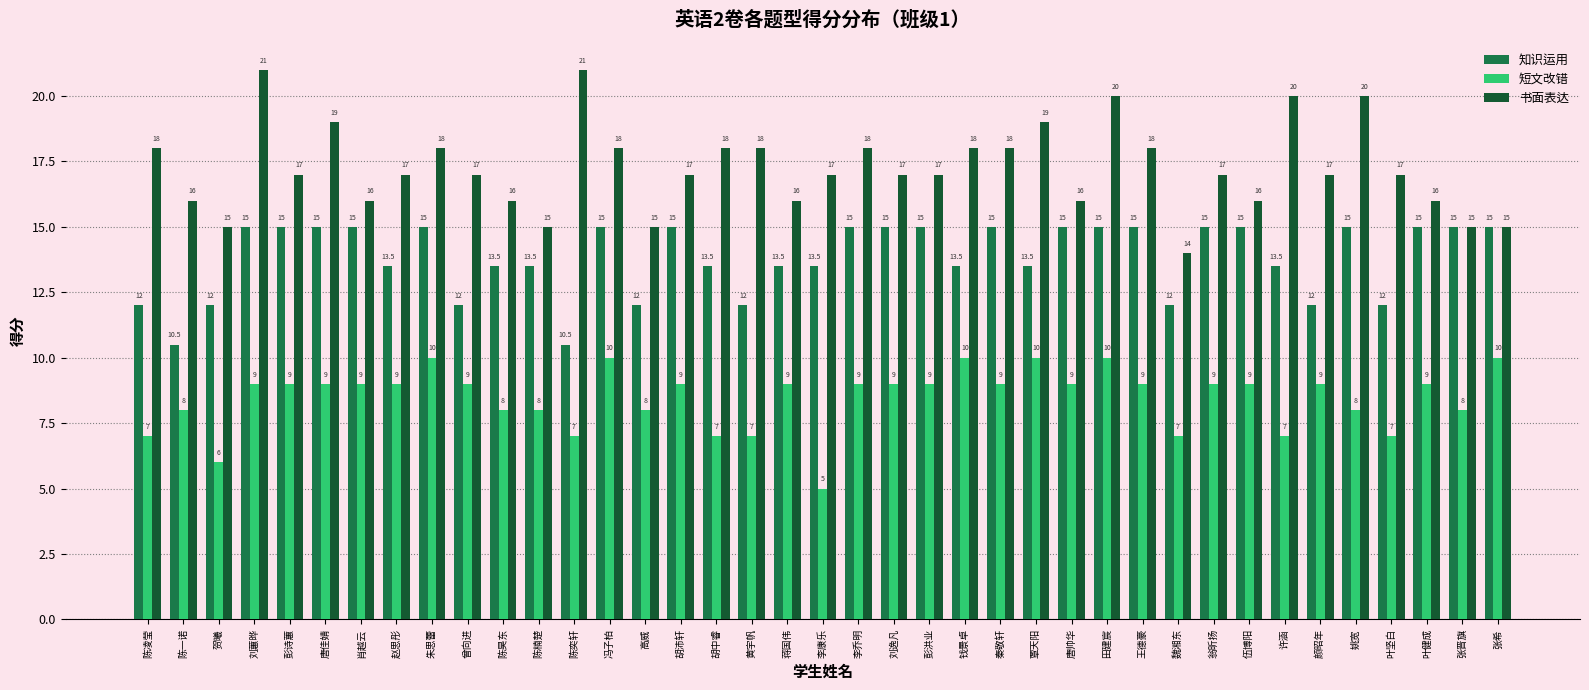

Reading left to right, extract all data points from this chart.

知识运用: 陈凌莹=12.0	陈一诺=10.5	贺曦=12.0	刘蕙晔=15.0	彭诗蕙=15.0	唐佳婧=15.0	肖越云=15.0	赵思彤=13.5	朱思蕾=15.0	曾向进=12.0	陈昊东=13.5	陈楠楚=13.5	陈奕轩=10.5	冯子柏=15.0	高威=12.0	胡沛轩=15.0	胡中睿=13.5	黄宇帆=12.0	蒋国伟=13.5	李康乐=13.5	李乔明=15.0	刘逸凡=15.0	彭洪业=15.0	钱景卓=13.5	秦敬轩=15.0	覃天阳=13.5	唐帅华=15.0	田建宸=15.0	王德豪=15.0	魏湘东=12.0	翁昕扬=15.0	伍博阳=15.0	许涵=13.5	颜昭年=12.0	姚宽=15.0	叶坚白=12.0	叶健成=15.0	张晋旗=15.0	张希=15.0
短文改错: 陈凌莹=7.0	陈一诺=8.0	贺曦=6.0	刘蕙晔=9.0	彭诗蕙=9.0	唐佳婧=9.0	肖越云=9.0	赵思彤=9.0	朱思蕾=10.0	曾向进=9.0	陈昊东=8.0	陈楠楚=8.0	陈奕轩=7.0	冯子柏=10.0	高威=8.0	胡沛轩=9.0	胡中睿=7.0	黄宇帆=7.0	蒋国伟=9.0	李康乐=5.0	李乔明=9.0	刘逸凡=9.0	彭洪业=9.0	钱景卓=10.0	秦敬轩=9.0	覃天阳=10.0	唐帅华=9.0	田建宸=10.0	王德豪=9.0	魏湘东=7.0	翁昕扬=9.0	伍博阳=9.0	许涵=7.0	颜昭年=9.0	姚宽=8.0	叶坚白=7.0	叶健成=9.0	张晋旗=8.0	张希=10.0
书面表达: 陈凌莹=18.0	陈一诺=16.0	贺曦=15.0	刘蕙晔=21.0	彭诗蕙=17.0	唐佳婧=19.0	肖越云=16.0	赵思彤=17.0	朱思蕾=18.0	曾向进=17.0	陈昊东=16.0	陈楠楚=15.0	陈奕轩=21.0	冯子柏=18.0	高威=15.0	胡沛轩=17.0	胡中睿=18.0	黄宇帆=18.0	蒋国伟=16.0	李康乐=17.0	李乔明=18.0	刘逸凡=17.0	彭洪业=17.0	钱景卓=18.0	秦敬轩=18.0	覃天阳=19.0	唐帅华=16.0	田建宸=20.0	王德豪=18.0	魏湘东=14.0	翁昕扬=17.0	伍博阳=16.0	许涵=20.0	颜昭年=17.0	姚宽=20.0	叶坚白=17.0	叶健成=16.0	张晋旗=15.0	张希=15.0